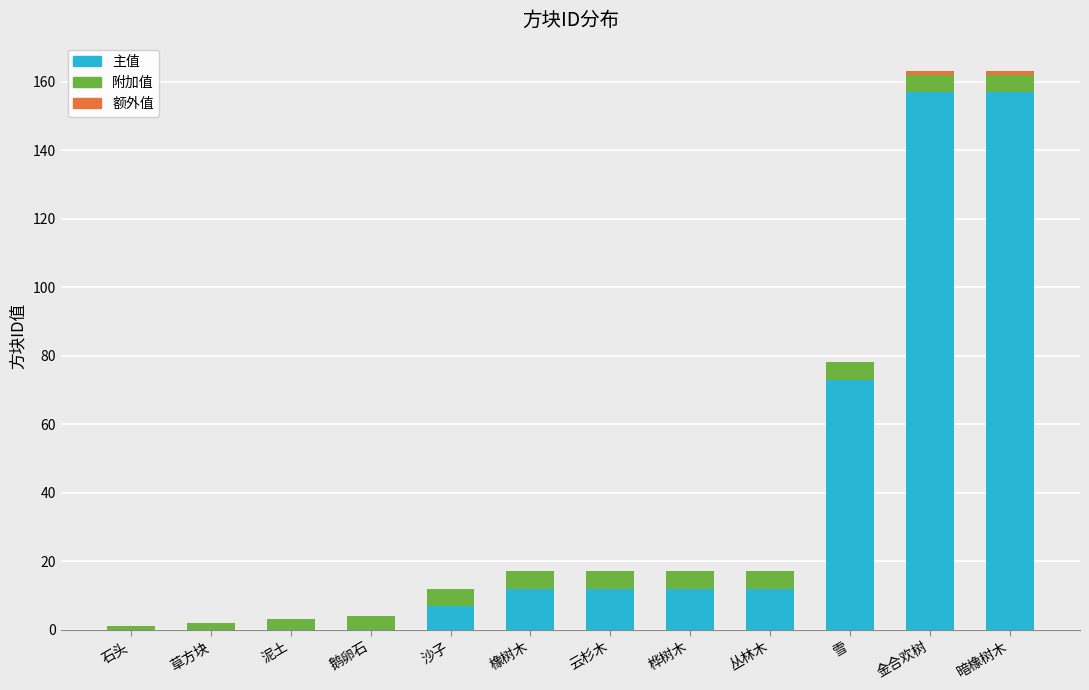

What is the total value across all series at 雪?

78.0